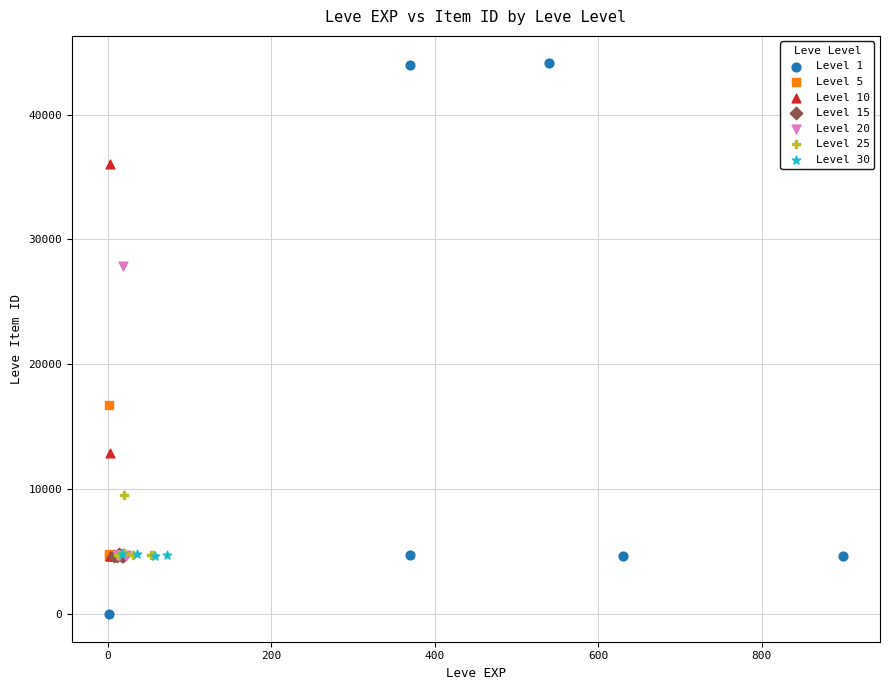

Which series contains the highest Y value?

Level 1